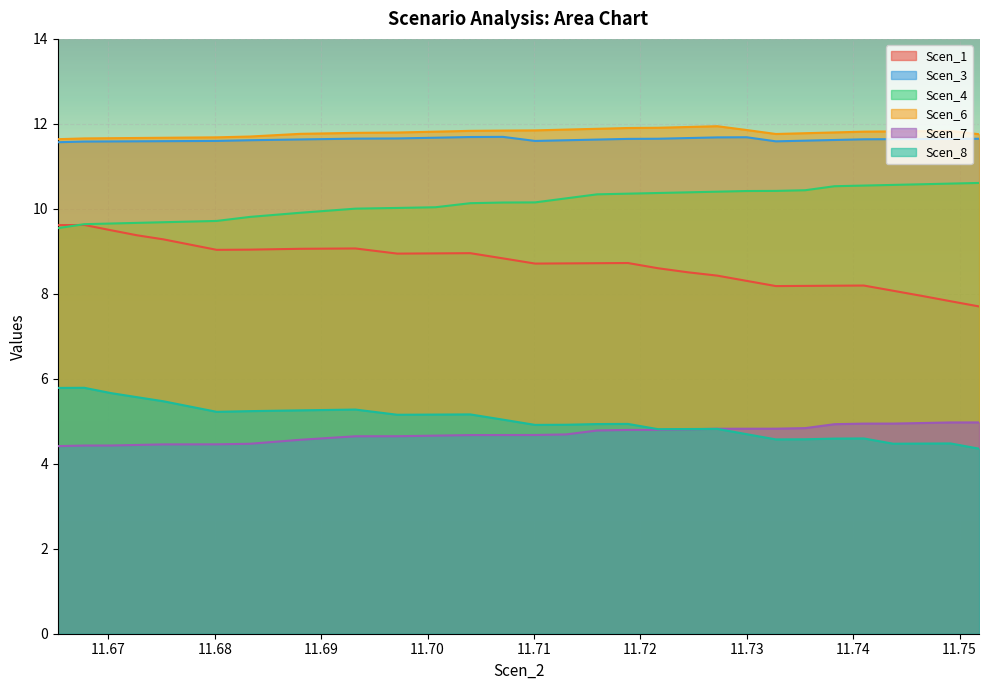

True or false: Scen_7 and Scen_1 intersect in this chart.

False